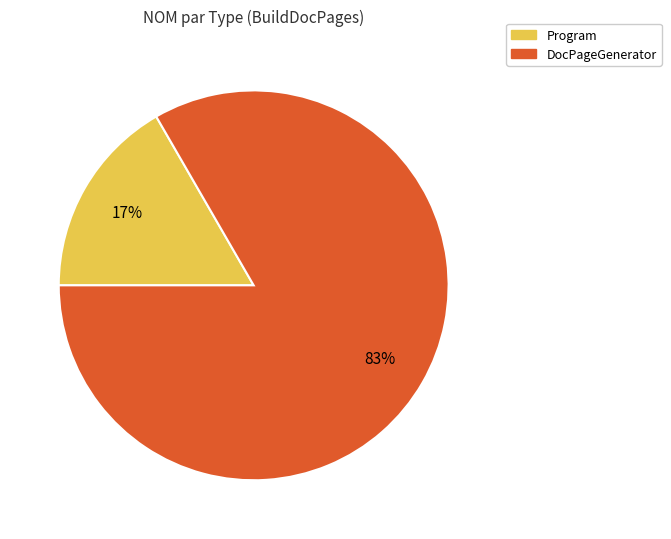

To the nearest percent, what portion does DocPageGenerator represent?

83%